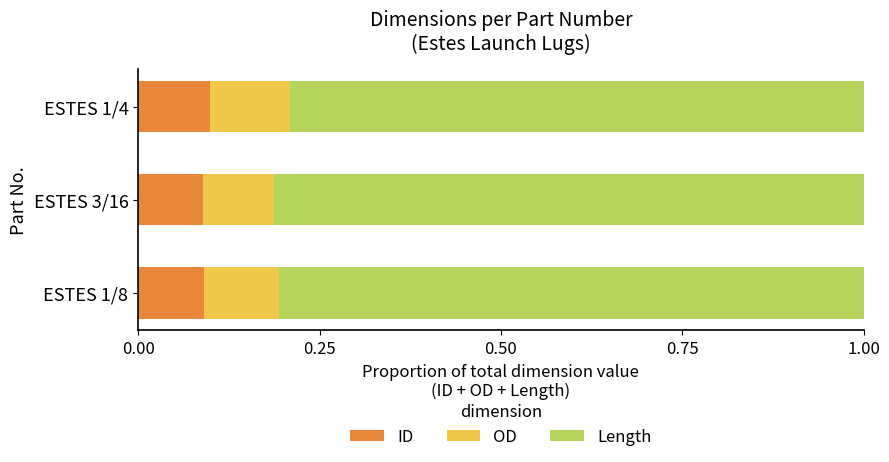

What is the total value across all series at ESTES 1/8?

1.0